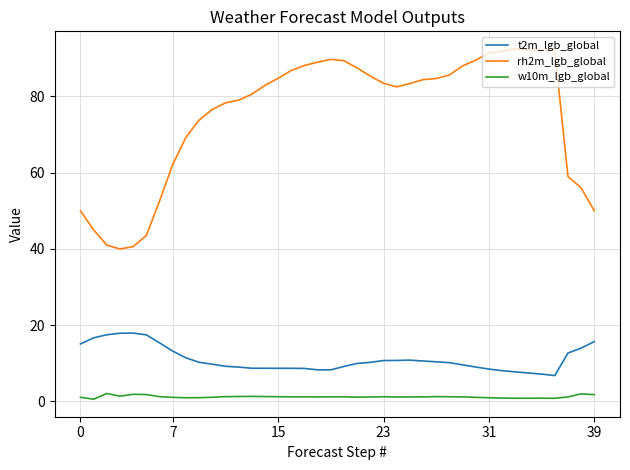

True or false: rh2m_lgb_global and w10m_lgb_global cross at least once.

False